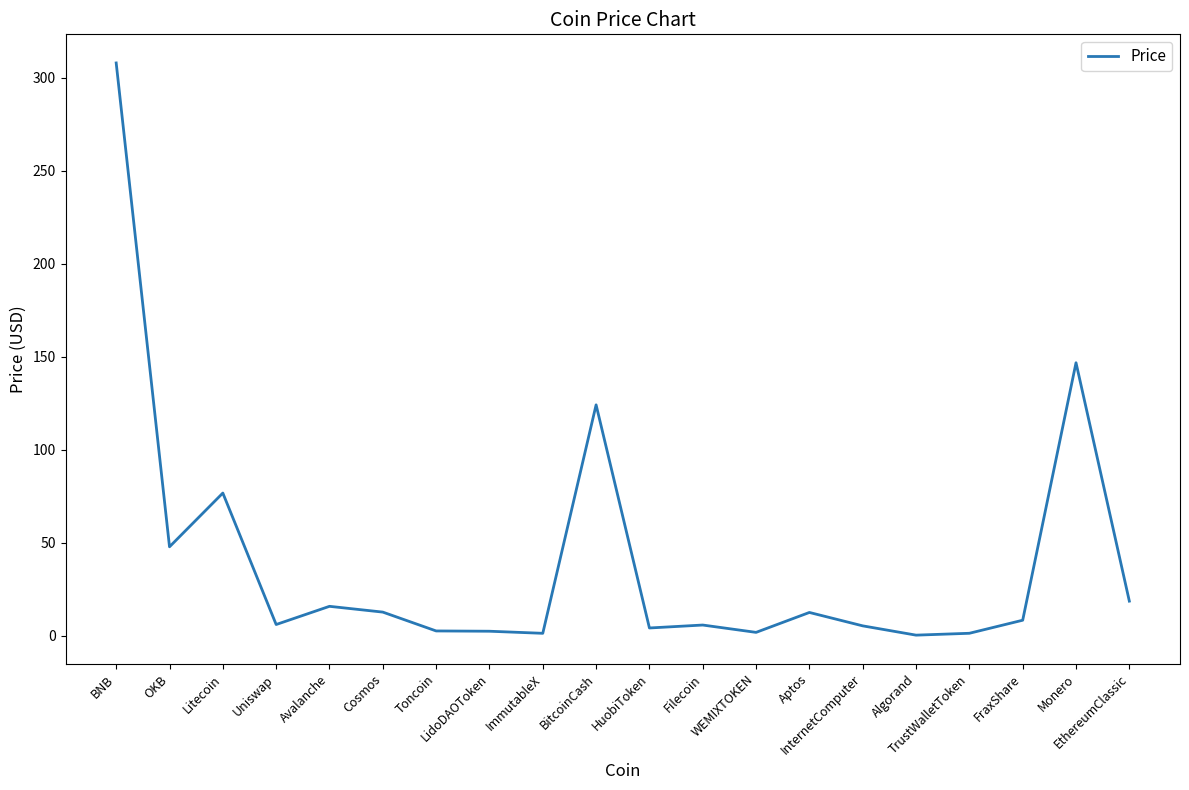

Does the chart have visible grid lines?

No